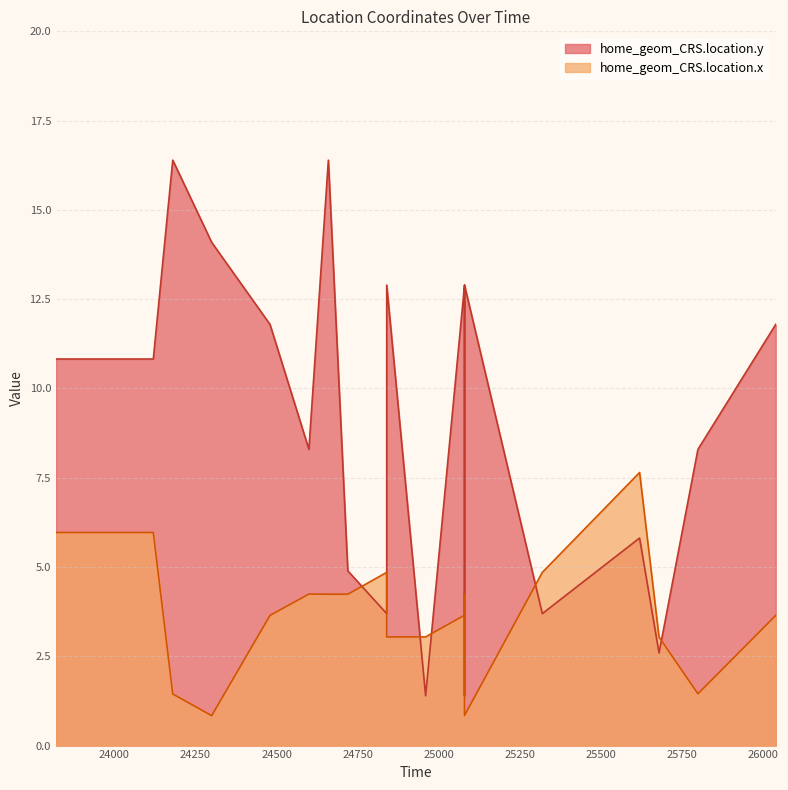

What is the smallest value displayed?

0.8